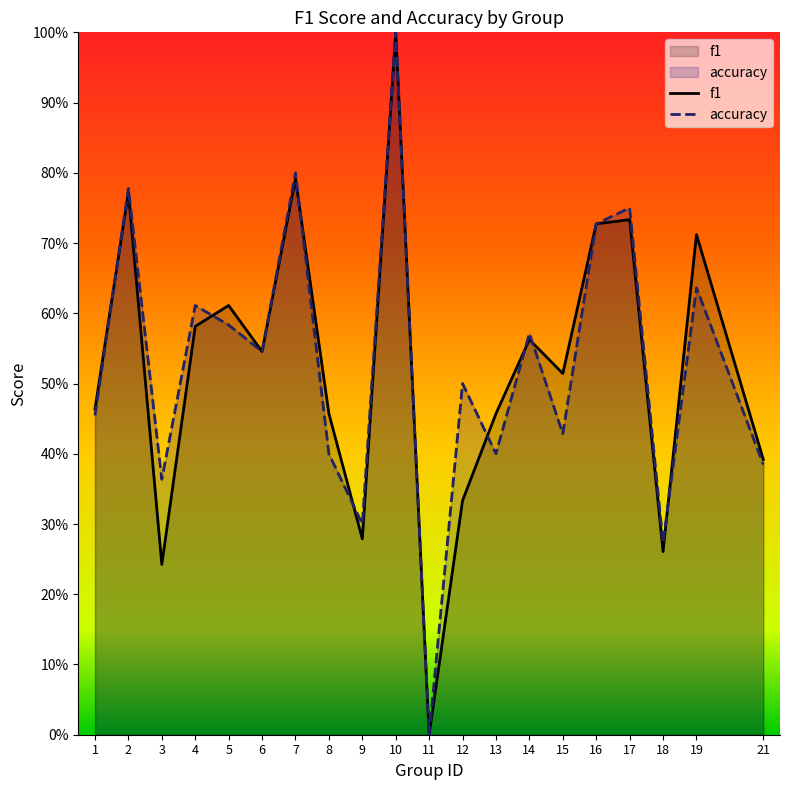

The accuracy series shows 0.6 at 3. True or false?

False